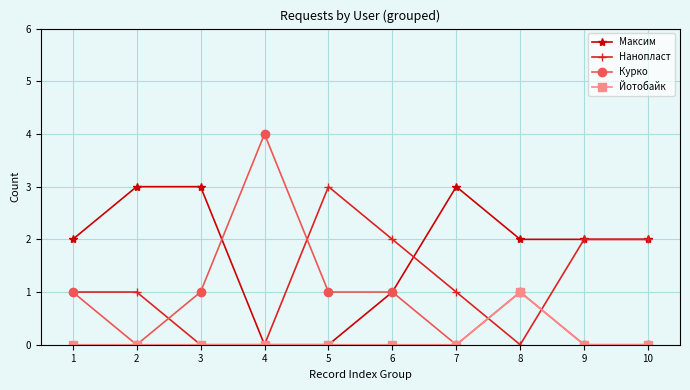

What is the spread (max minus min) of values at 5?

3